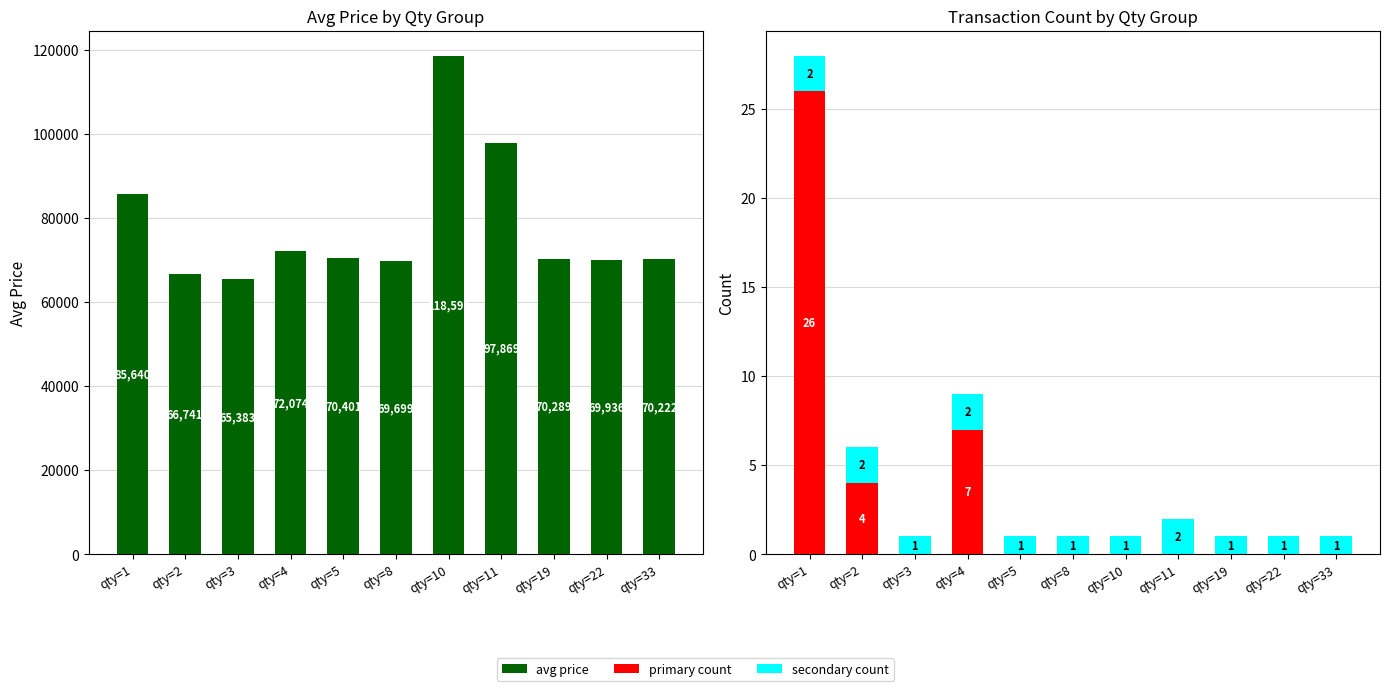

Reading left to right, what are all the values shown in this chart?

avg price: 85640	66741	65383	72074	70401	69699	118590	97869	70289	69936	70222
primary count: 26	4	0	7	0	0	0	0	0	0	0
secondary count: 2	2	1	2	1	1	1	2	1	1	1